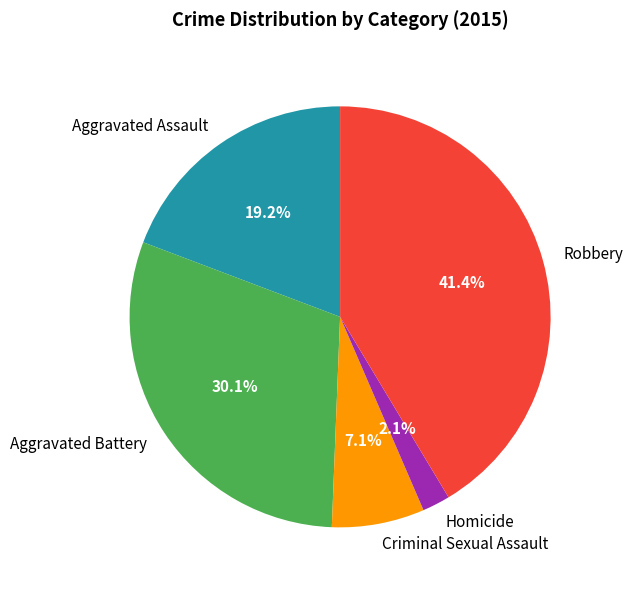

Does Aggravated Battery account for over 50% of the chart?

No